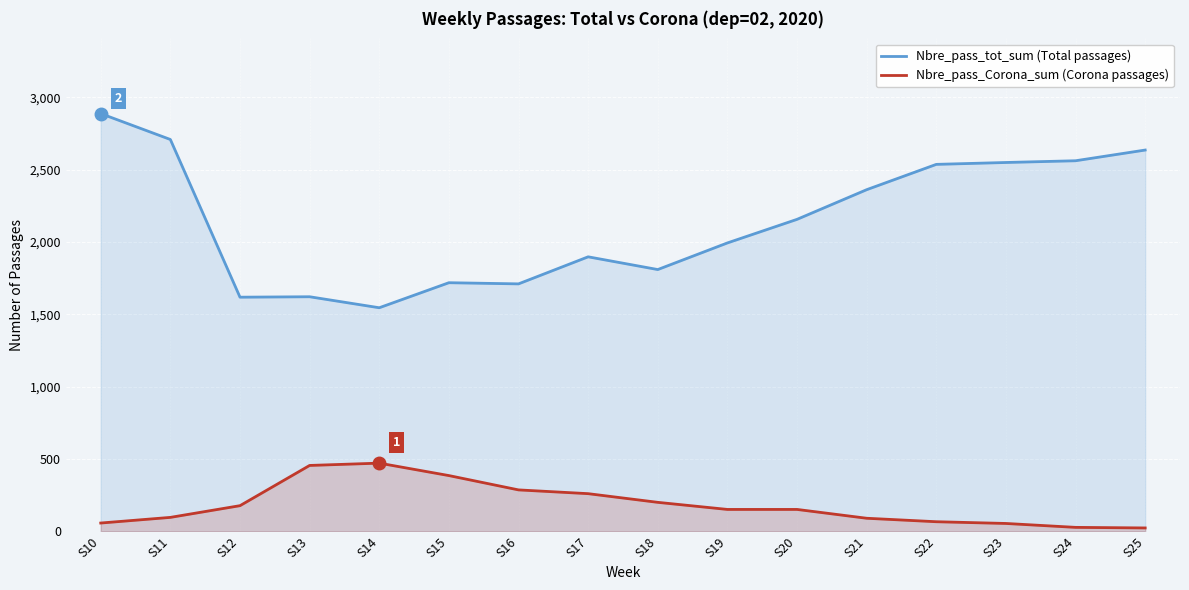

True or false: Nbre_pass_Corona_sum (Corona passages) and Nbre_pass_tot_sum (Total passages) intersect in this chart.

False